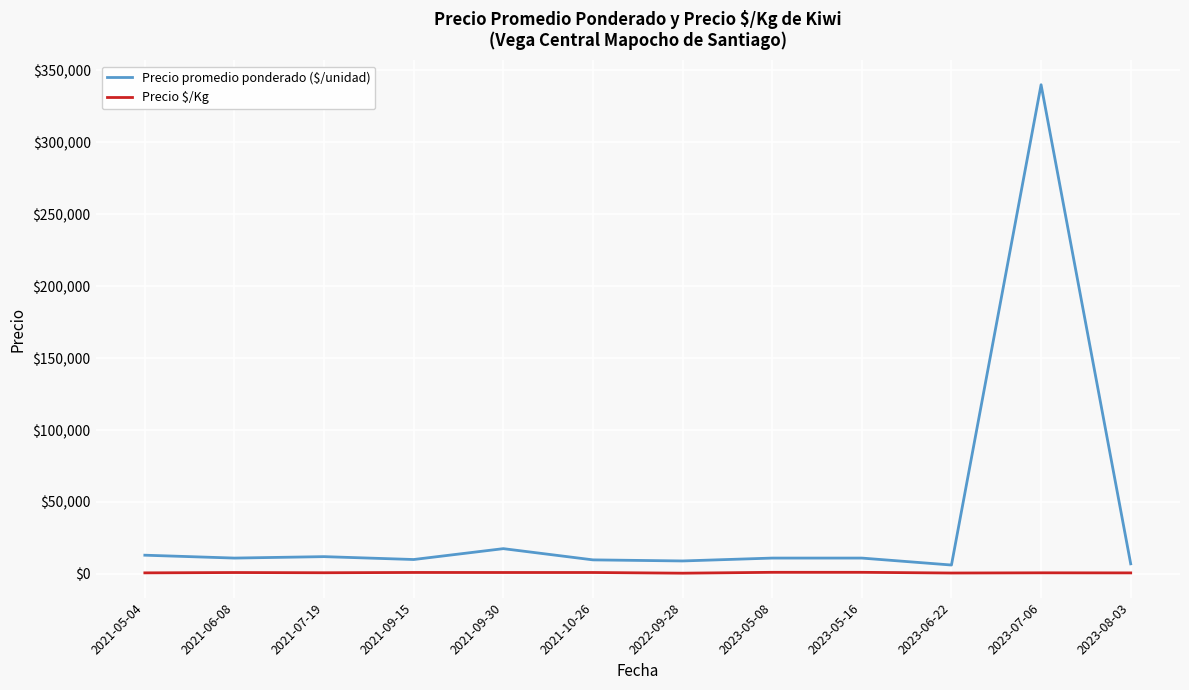

At how many categories does at least one series exceed 176314?

1